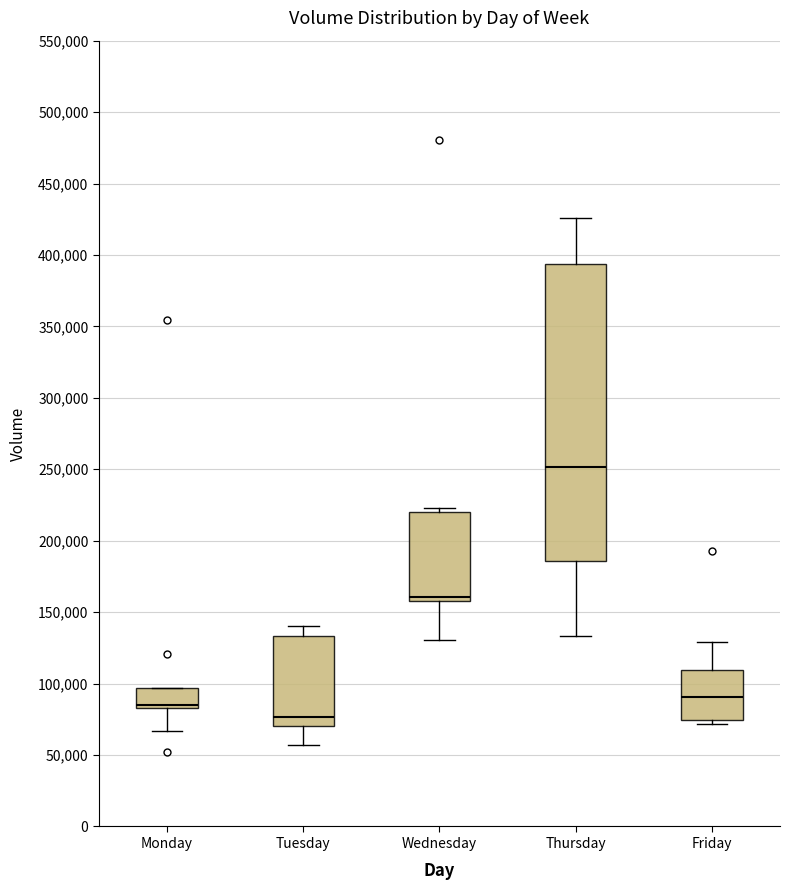

Reading left to right, transcribe this box plot: for each box, give where its median line is, the range the box spans, and where its two whiskers end, as read against the y-axis. The values are not printed on the chart, so give them approximately, as read against the axis.

Monday: median 85000 (just above the box's lower edge), box 85000 to 95000, whiskers 65000 to 95000
Tuesday: median 75000, box 70000 to 135000, whiskers 55000 to 140000
Wednesday: median 160000 (just above the box's lower edge), box 160000 to 220000, whiskers 130000 to 225000
Thursday: median 250000, box 185000 to 395000, whiskers 135000 to 425000
Friday: median 90000, box 75000 to 110000, whiskers 70000 to 130000